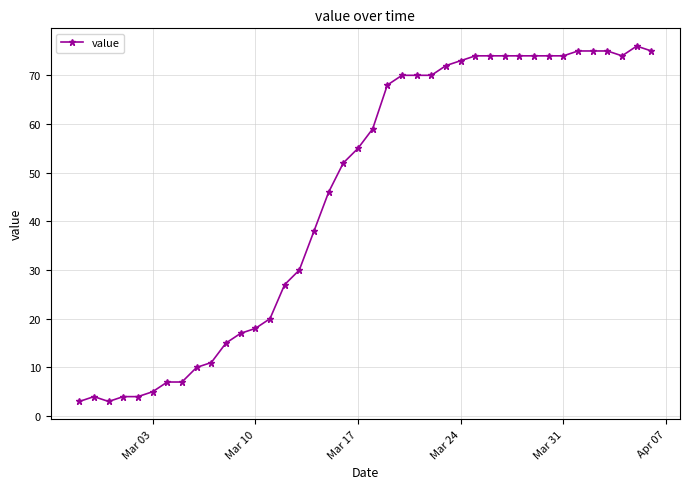

What is the average value?

46